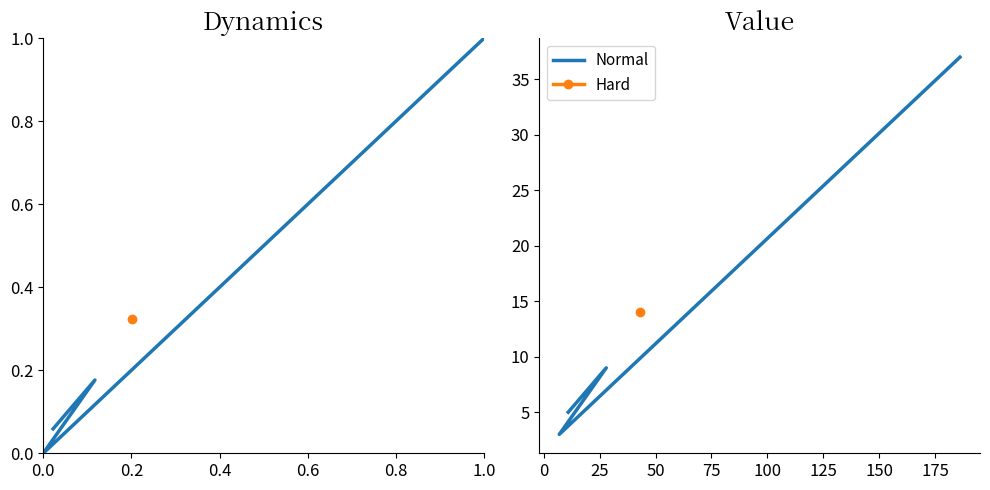

Count the number of categories in the chart.

4